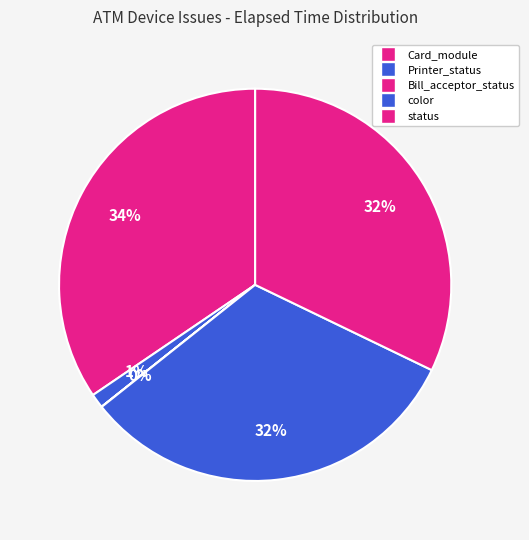

Which category has the biggest portion of the pie?

Card_module